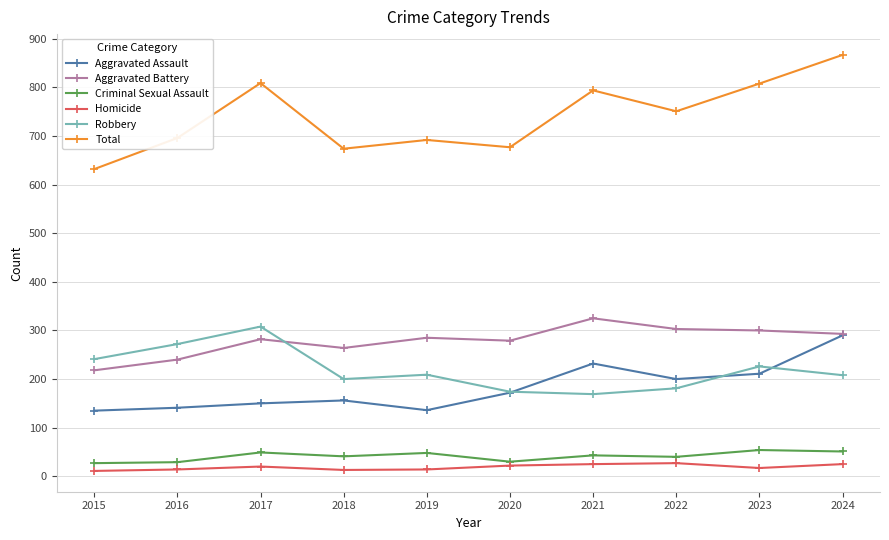

Is this an area chart (filled region under the line)?

No